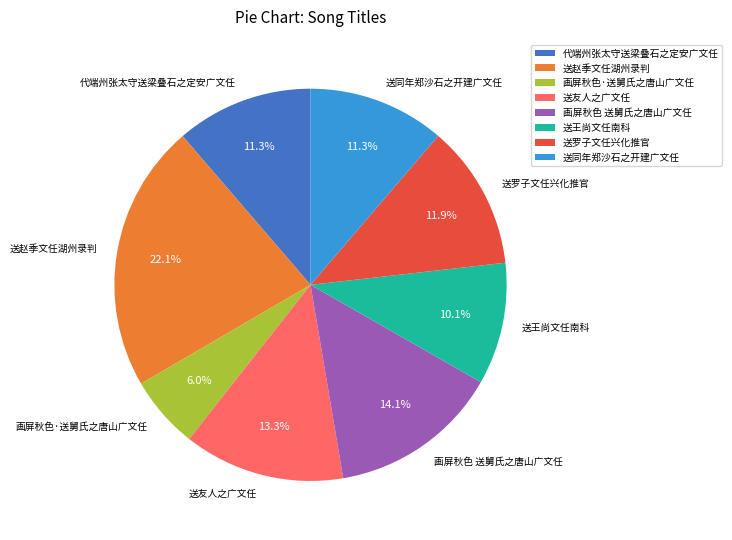

What percentage is the 画屏秋色 送舅氏之唐山广文任 slice, to the nearest percent?

14%